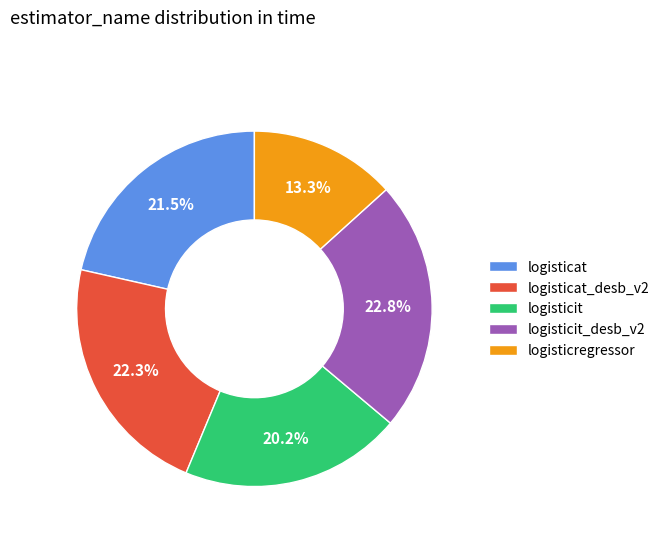

How many segments does this pie chart have?

5